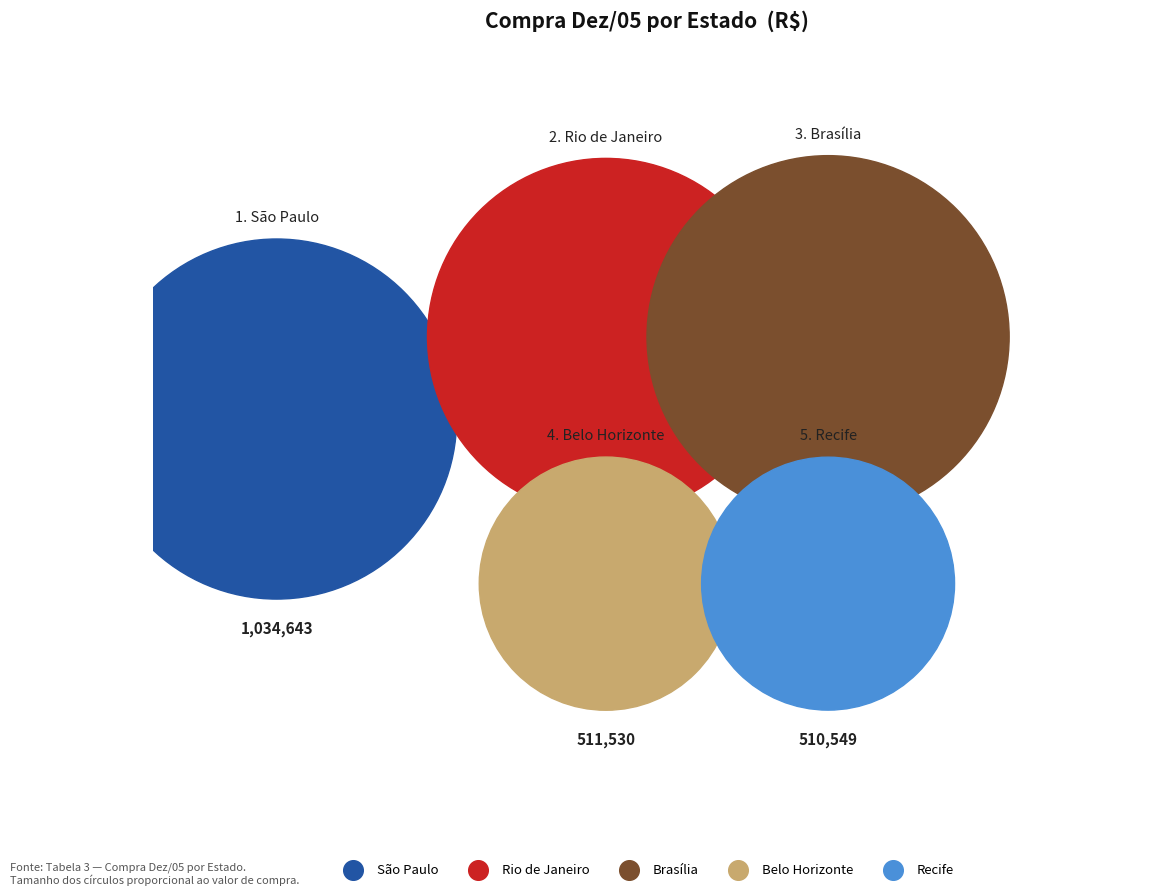

Count the number of slices in the pie.

5